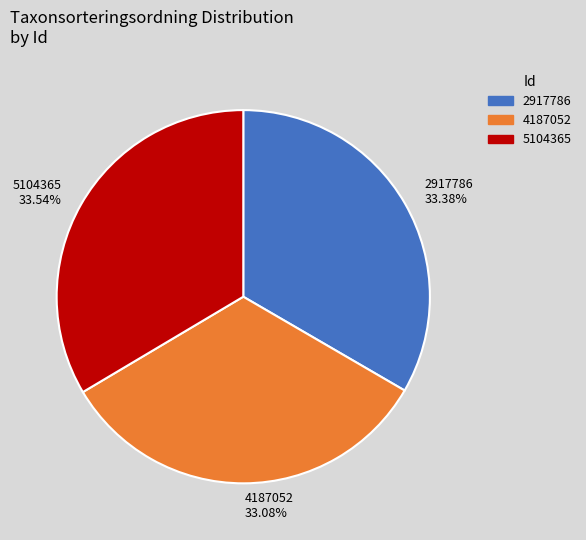

To the nearest percent, what is the combined percentage of 2917786 and 4187052?

66%